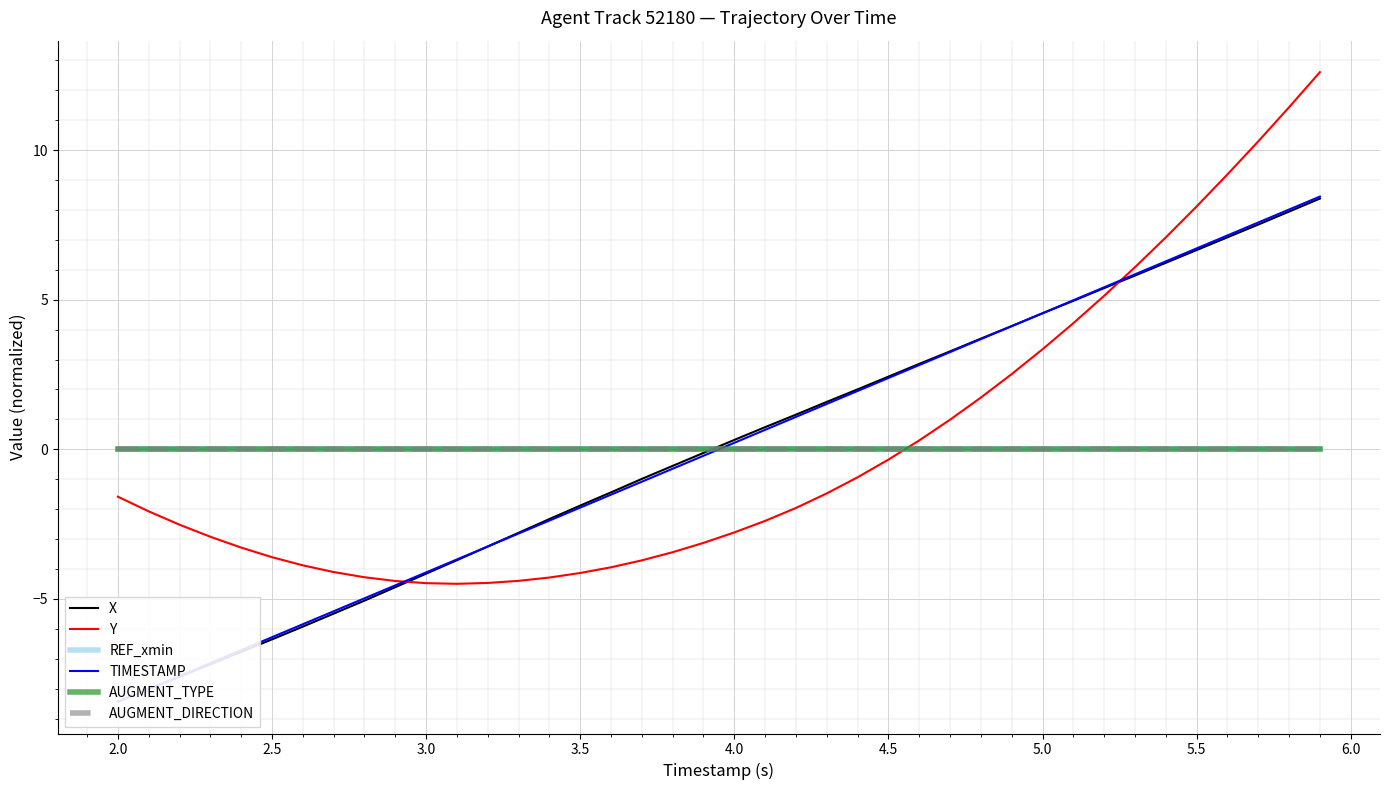

Which series has the widest spread of values?

Y